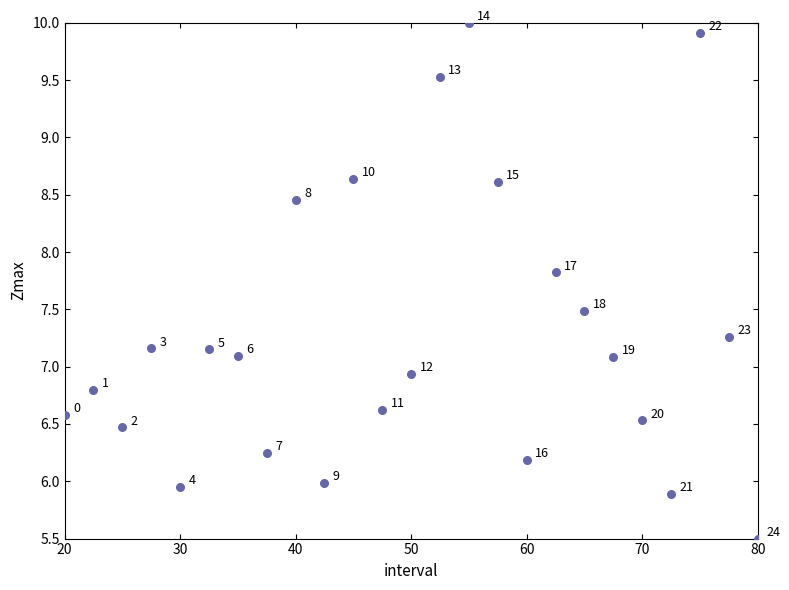

What is the range of Y values (max minus min)?

4.5